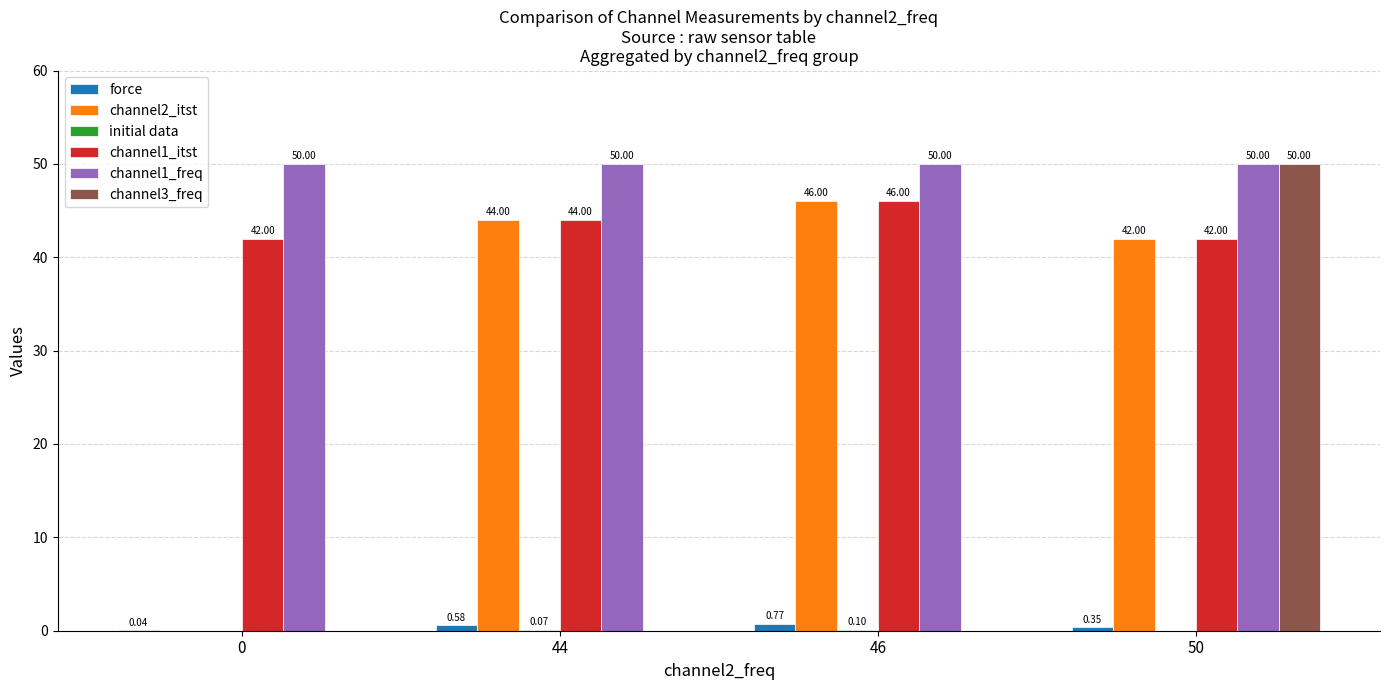

How many channel3_freq values are between 0 and 50?

4